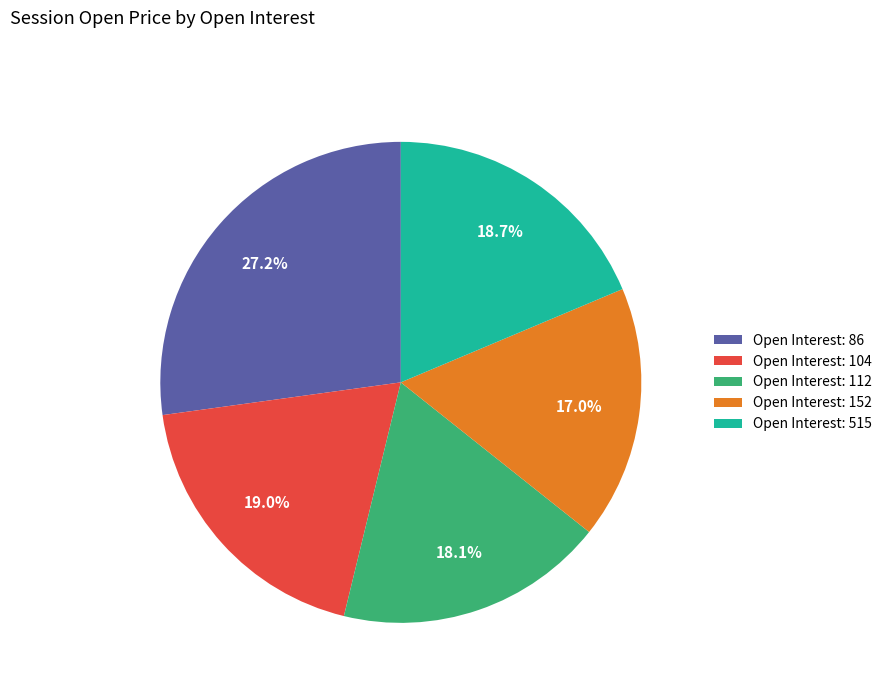

How many slices are in this pie chart?

5